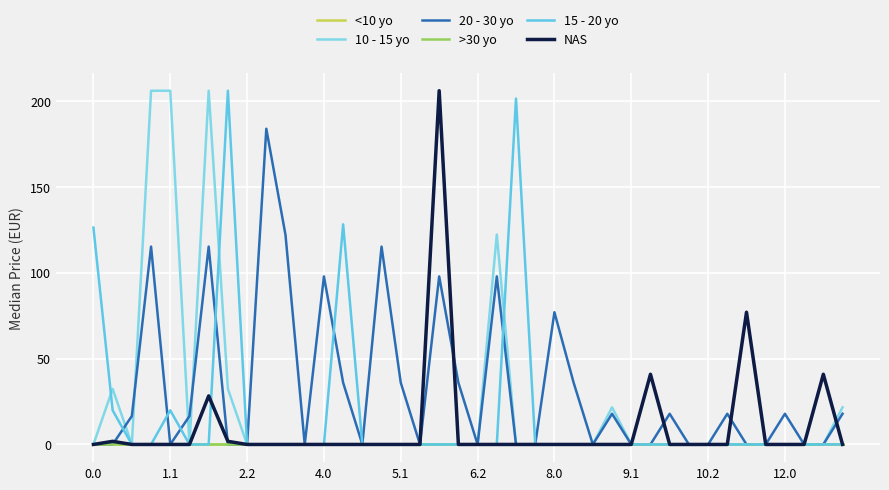

Does the chart have visible grid lines?

Yes